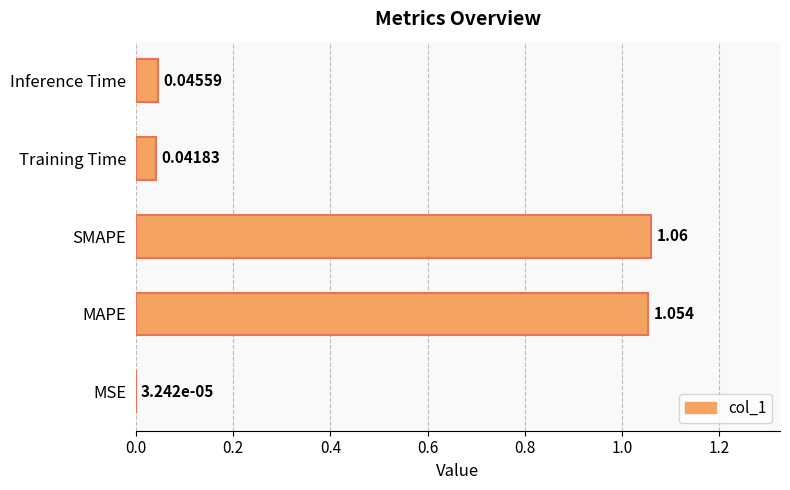

Between SMAPE and MSE, which is larger?

SMAPE